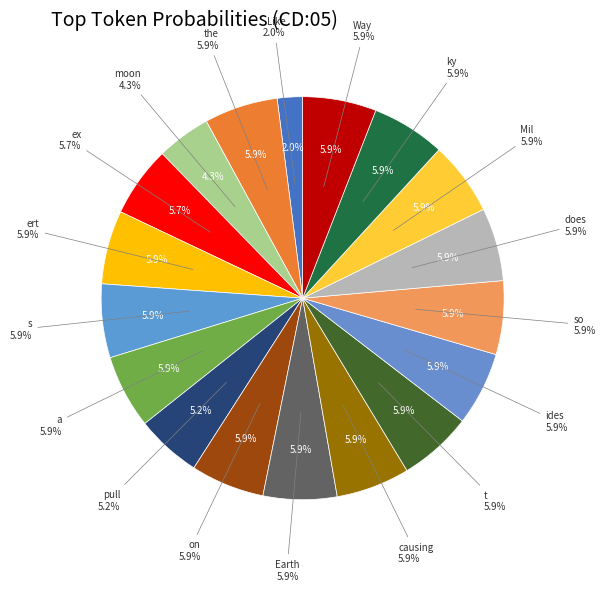

Which slice is the largest?

ert